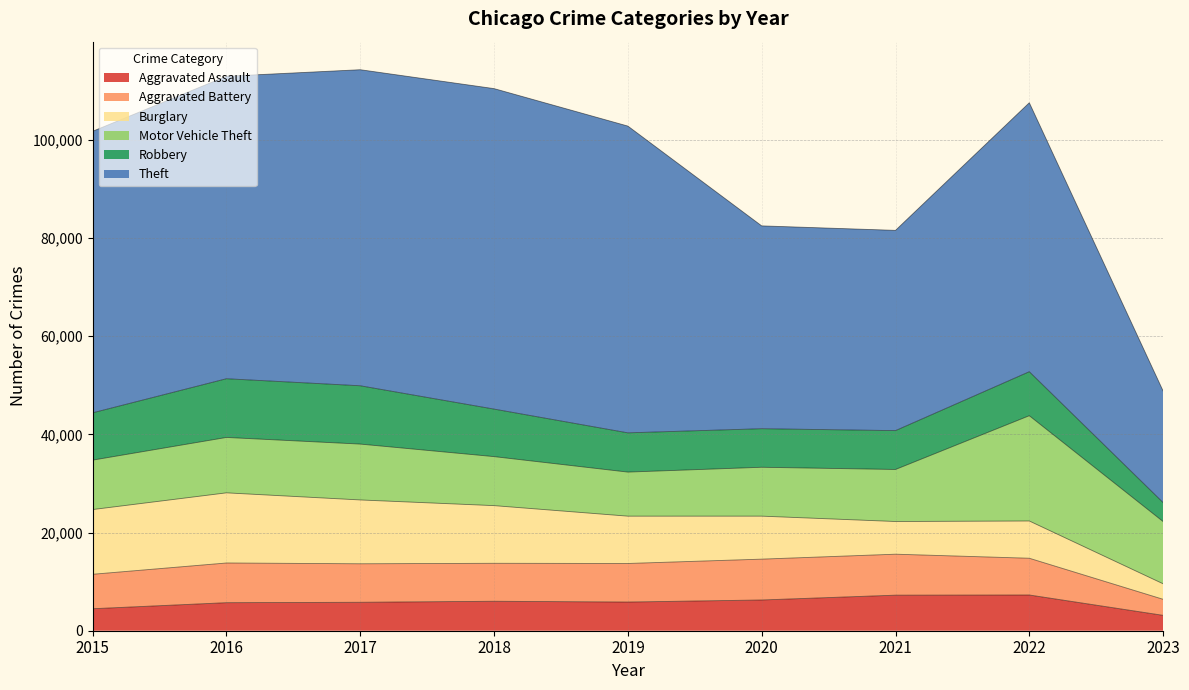

What is the maximum value for Aggravated Battery?

8346